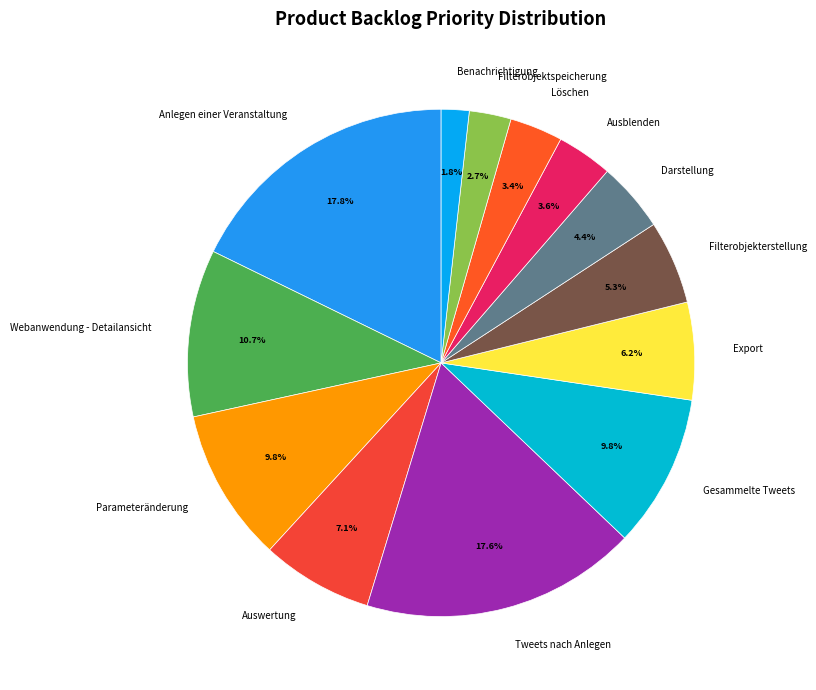

Is the sum of Export and Darstellung greater than half?

No